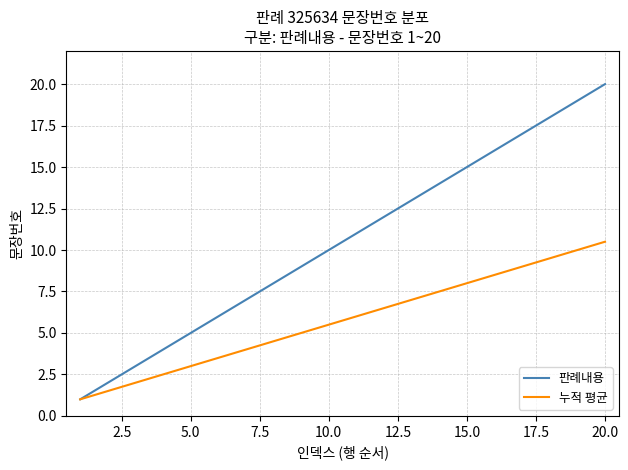

What is the maximum value for 판례내용?

20.0